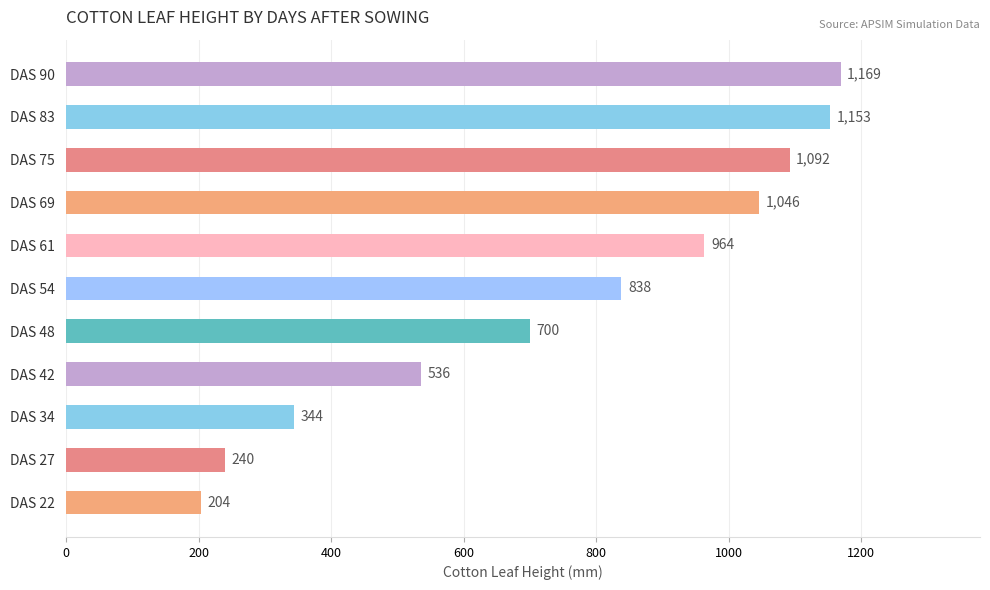

What is the change in value from DAS 34 to DAS 90?

+825.0